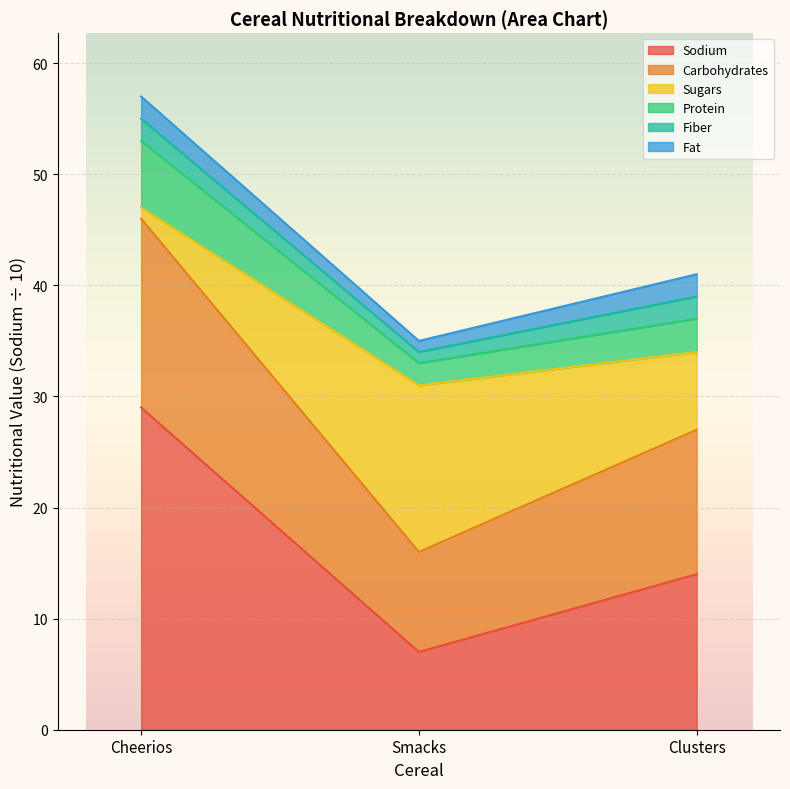

Is it true that Protein equals 90 at Cheerios?

False